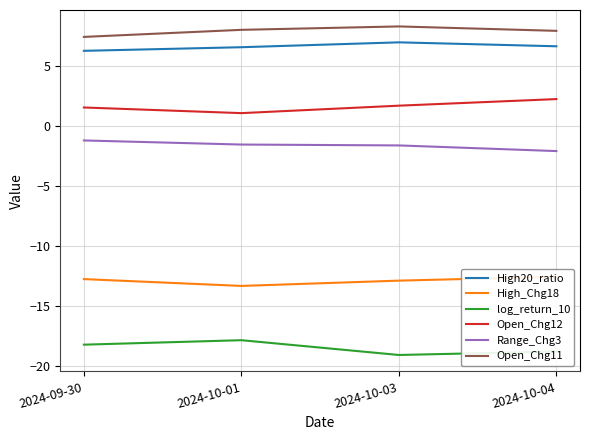

What is the maximum value shown in the chart?

8.3